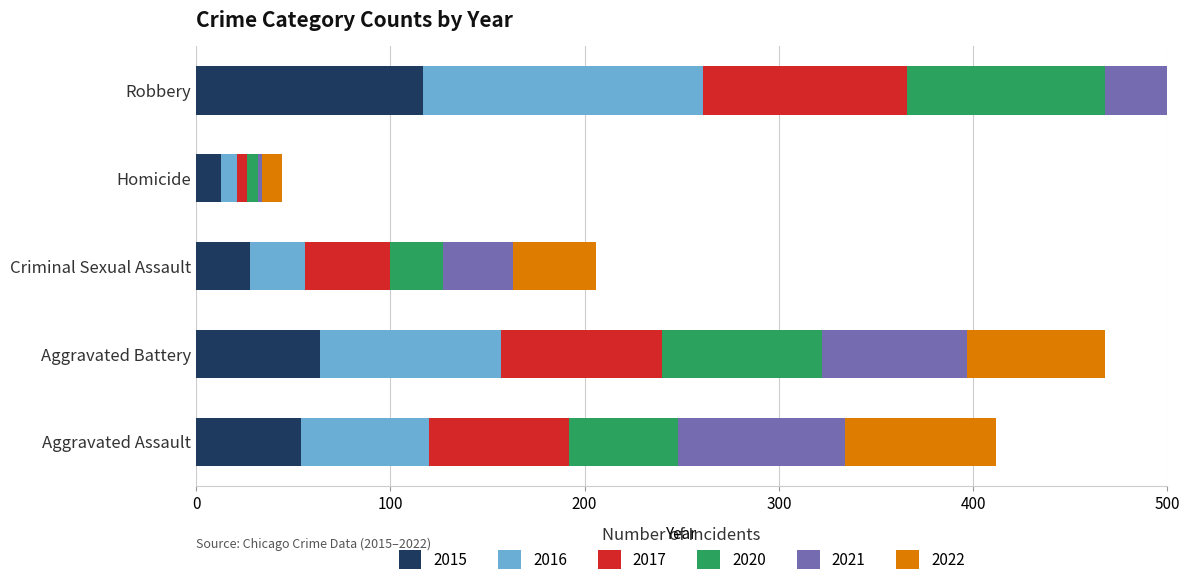

Reading left to right, transcribe all the data shown in this chart.

2015: Aggravated Assault=54	Aggravated Battery=64	Criminal Sexual Assault=28	Homicide=13	Robbery=117
2016: Aggravated Assault=66	Aggravated Battery=93	Criminal Sexual Assault=28	Homicide=8	Robbery=144
2017: Aggravated Assault=72	Aggravated Battery=83	Criminal Sexual Assault=44	Homicide=5	Robbery=105
2020: Aggravated Assault=56	Aggravated Battery=82	Criminal Sexual Assault=27	Homicide=6	Robbery=102
2021: Aggravated Assault=86	Aggravated Battery=75	Criminal Sexual Assault=36	Homicide=2	Robbery=105
2022: Aggravated Assault=78	Aggravated Battery=71	Criminal Sexual Assault=43	Homicide=10	Robbery=108